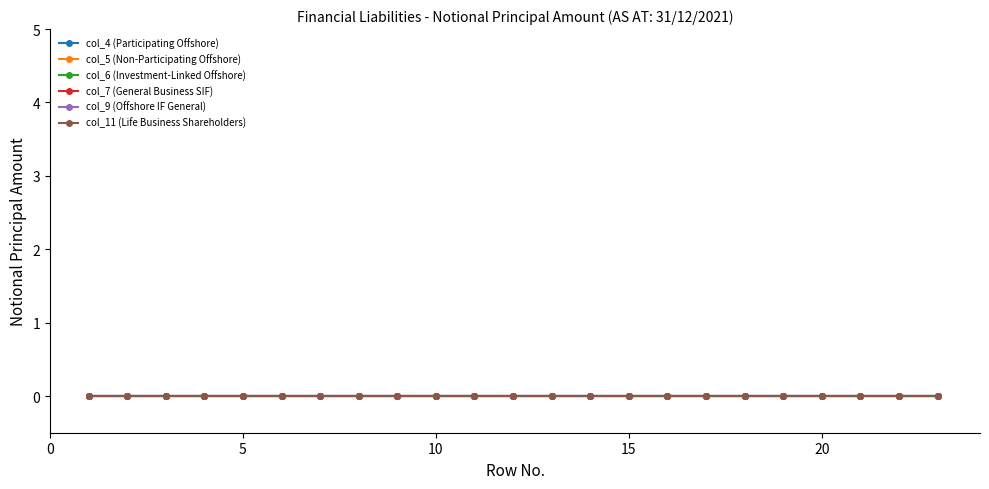

Rank the categories by value from lowest to highest.

0, 1, 2, 3, 4, 5, 6, 7, 8, 9, 10, 11, 12, 13, 14, 15, 16, 17, 18, 19, 20, 21, 22